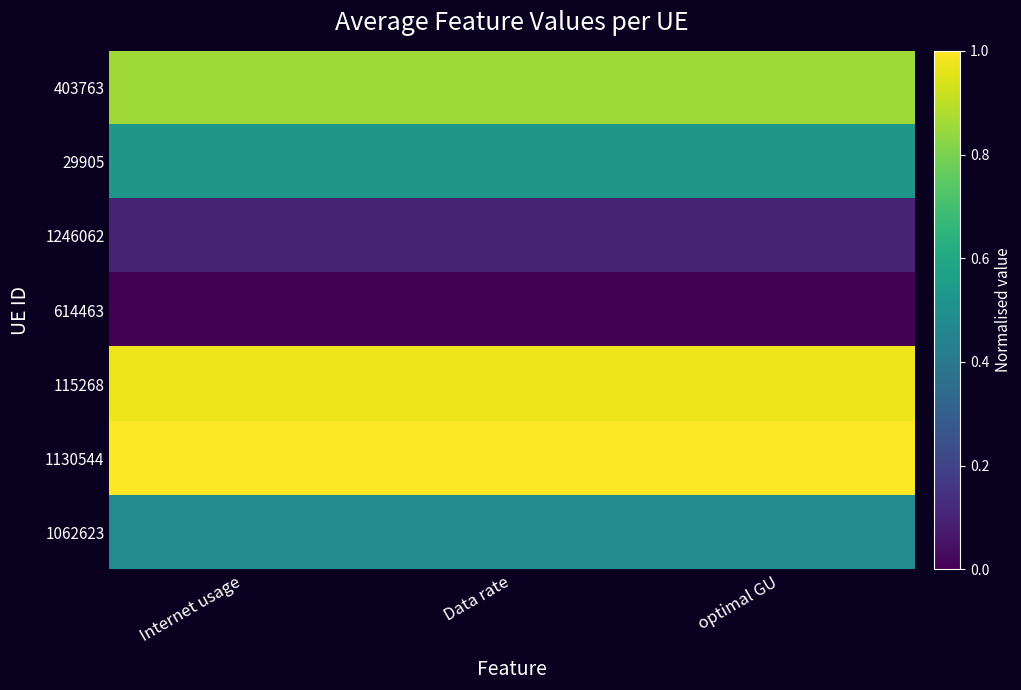

Between Data rate and Internet usage, which is larger?

Internet usage